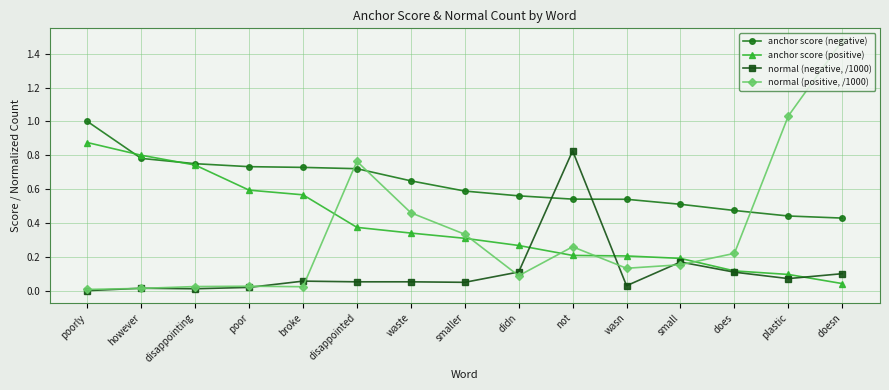

Is it true that normal (negative, /1000) equals 0.0 at doesn?

False